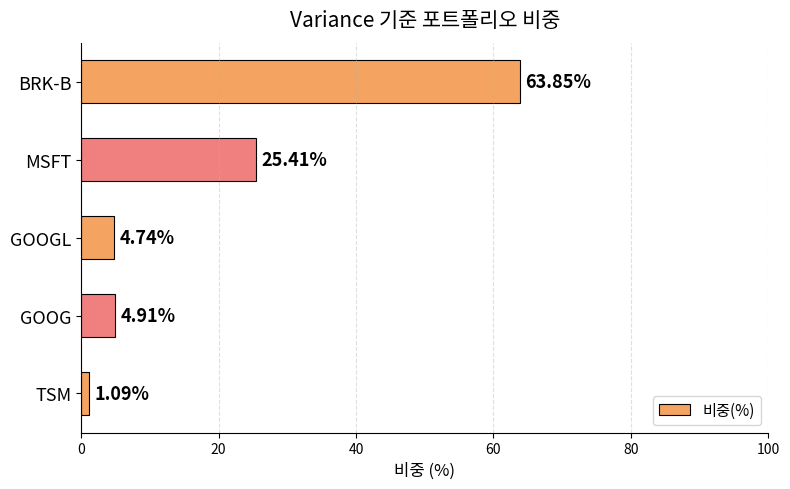

Which category has the lowest value across all series?

TSM